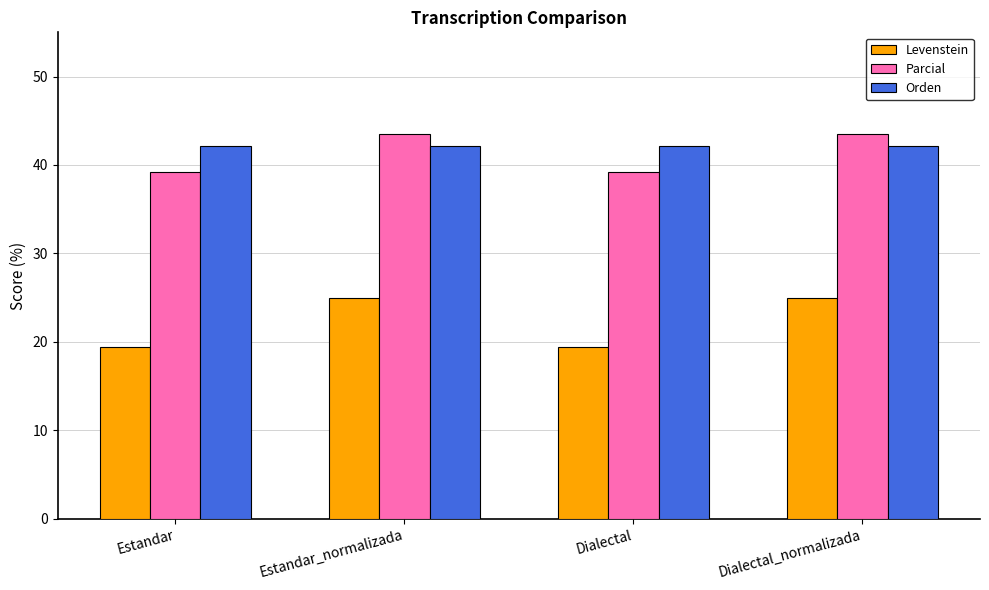

What is the approximate value of Levenstein at Estandar?

19.4